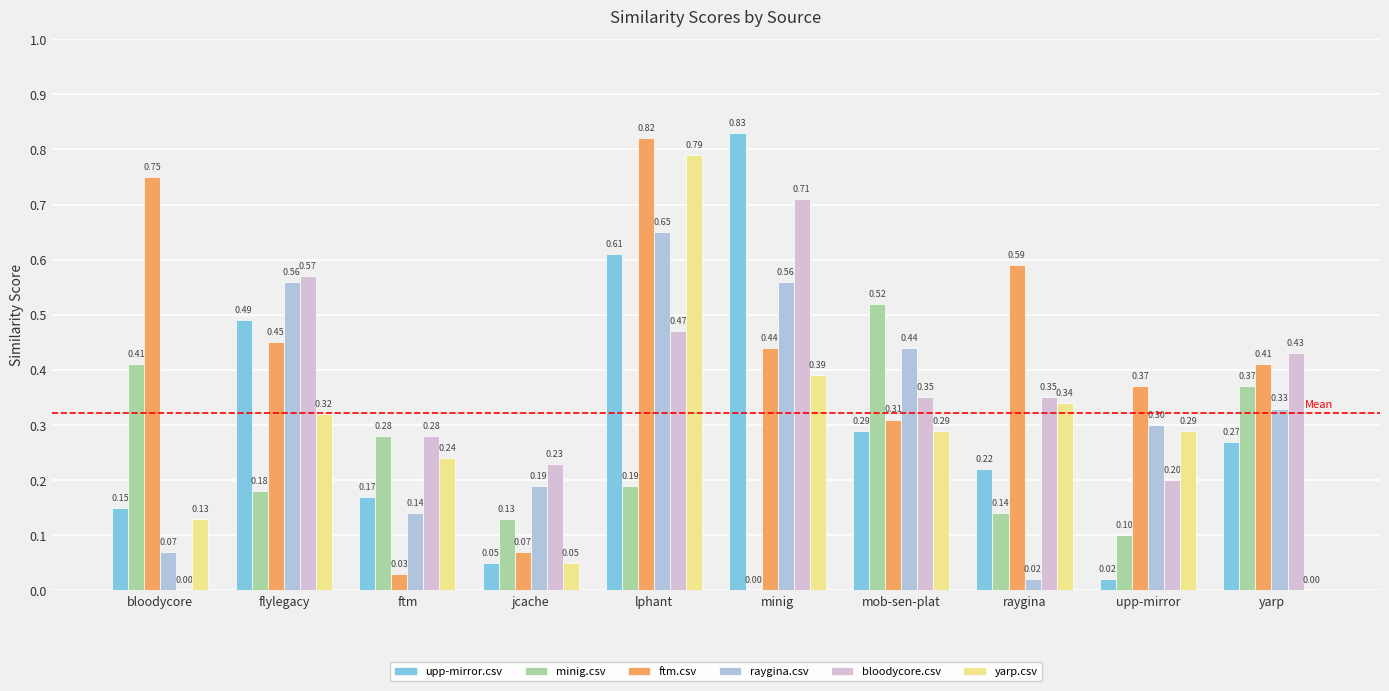

Is the value of upp-mirror.csv at minig greater than the value of ftm.csv at jcache?

Yes